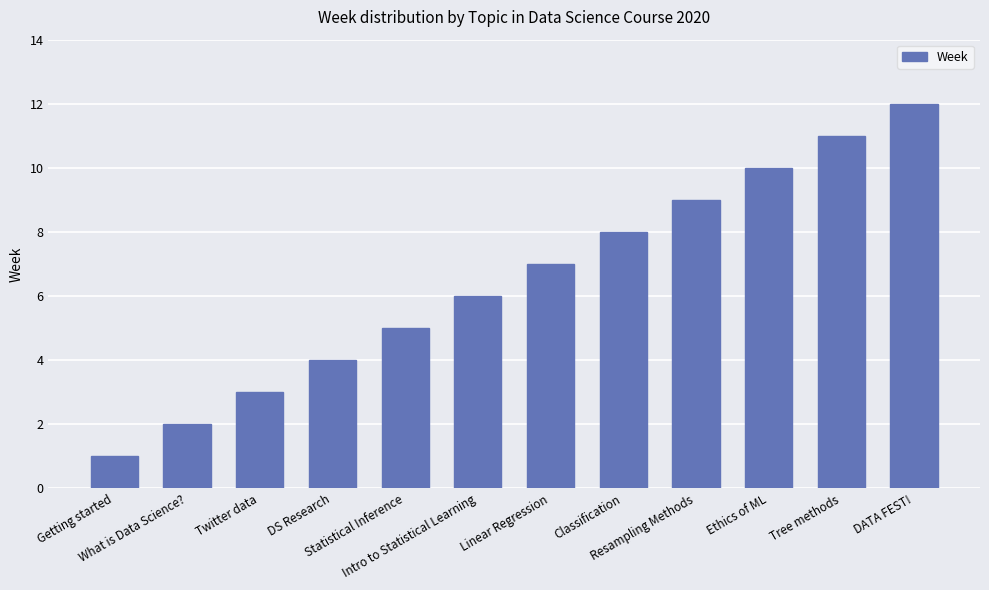

Is it true that the value at Getting started is 1?

True